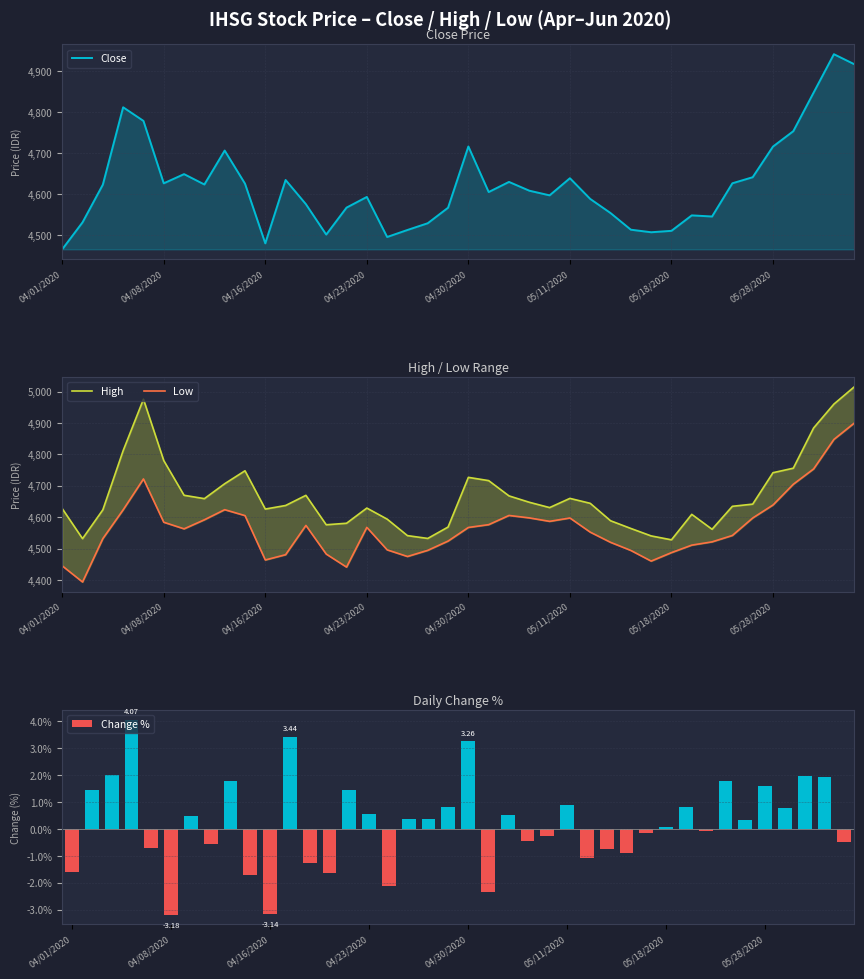

Between 14 and 8, which is larger?

8